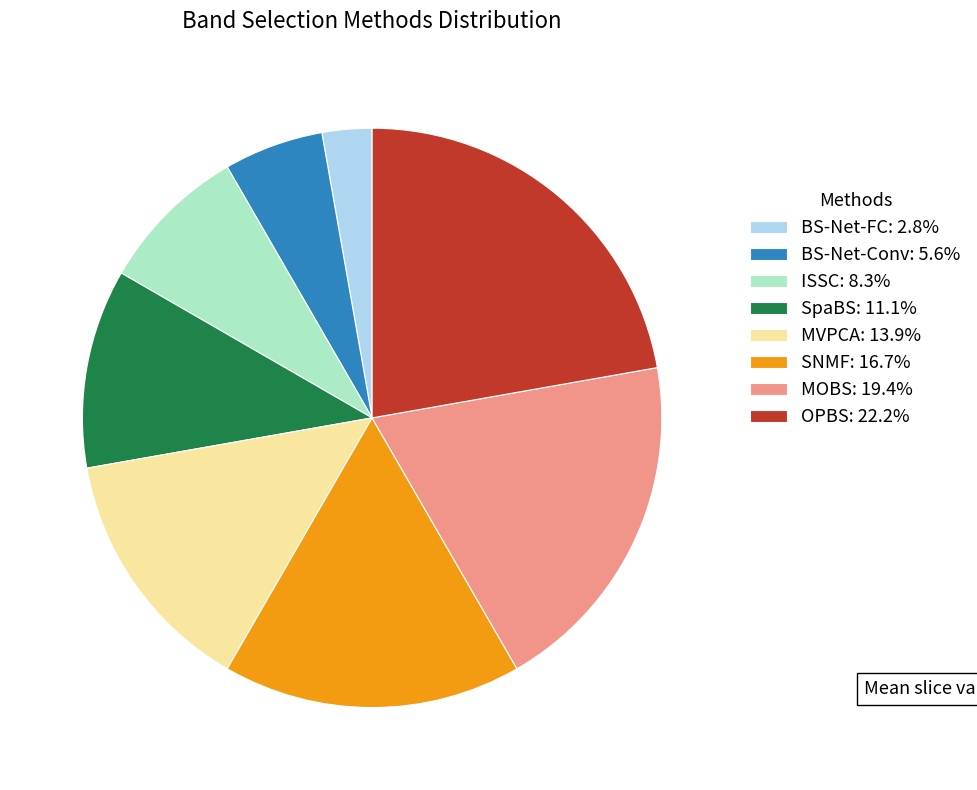

What is the ratio of the value at OPBS: 22.2% to the value at BS-Net-Conv: 5.6%?

4.0